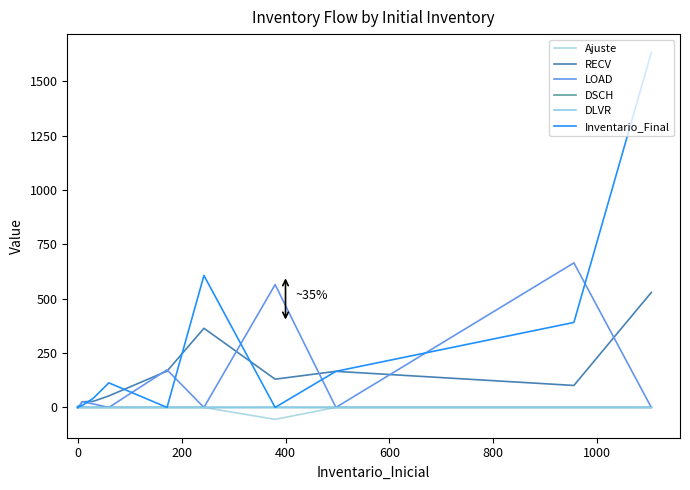

True or false: Ajuste has more than 0 interior local peaks.

False